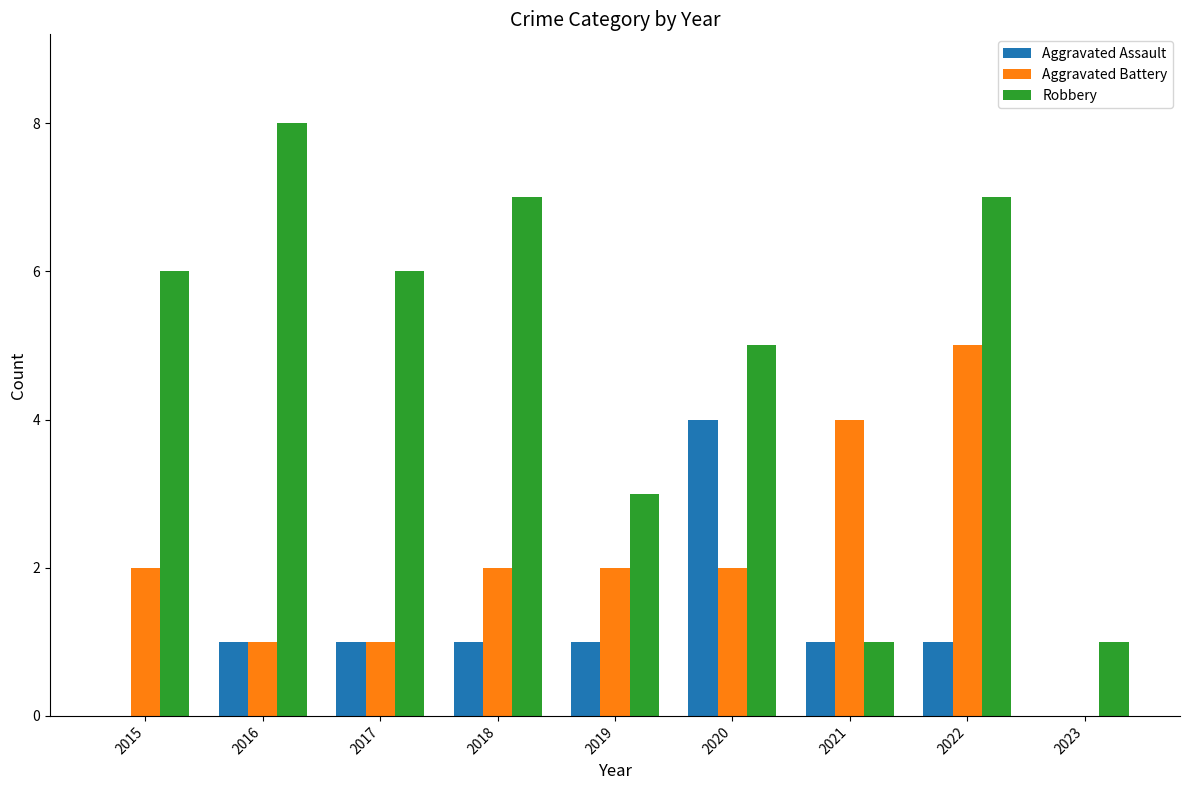

Reading left to right, extract all data points from this chart.

Aggravated Assault: 0	1	1	1	1	4	1	1	0
Aggravated Battery: 2	1	1	2	2	2	4	5	0
Robbery: 6	8	6	7	3	5	1	7	1